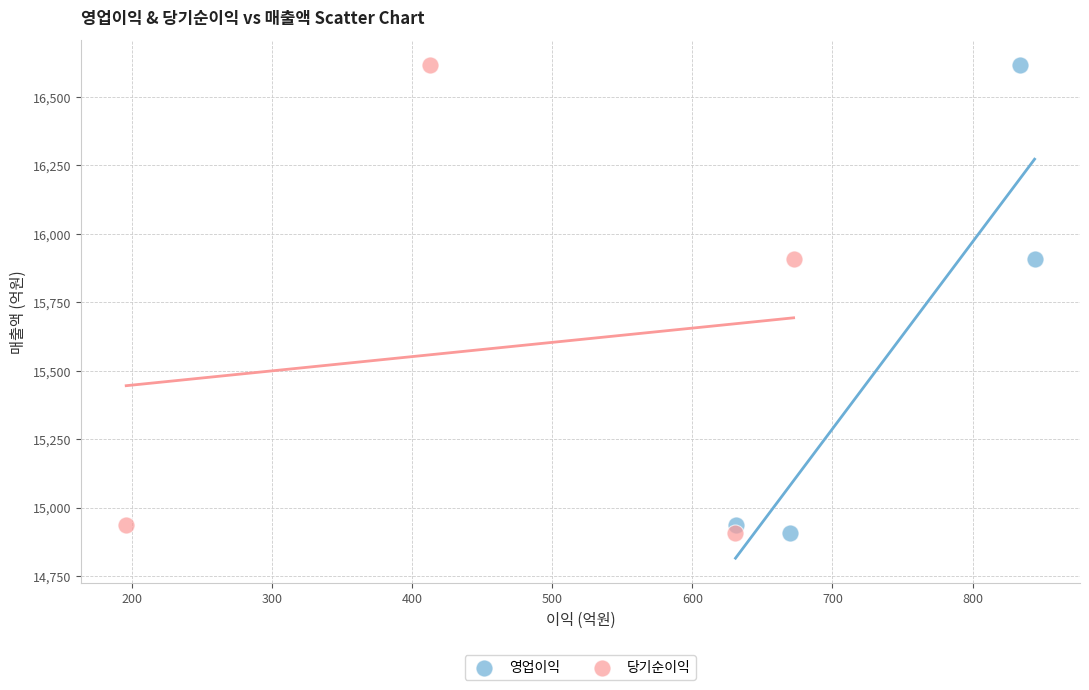

What are all the series names shown in the legend?

영업이익, 당기순이익